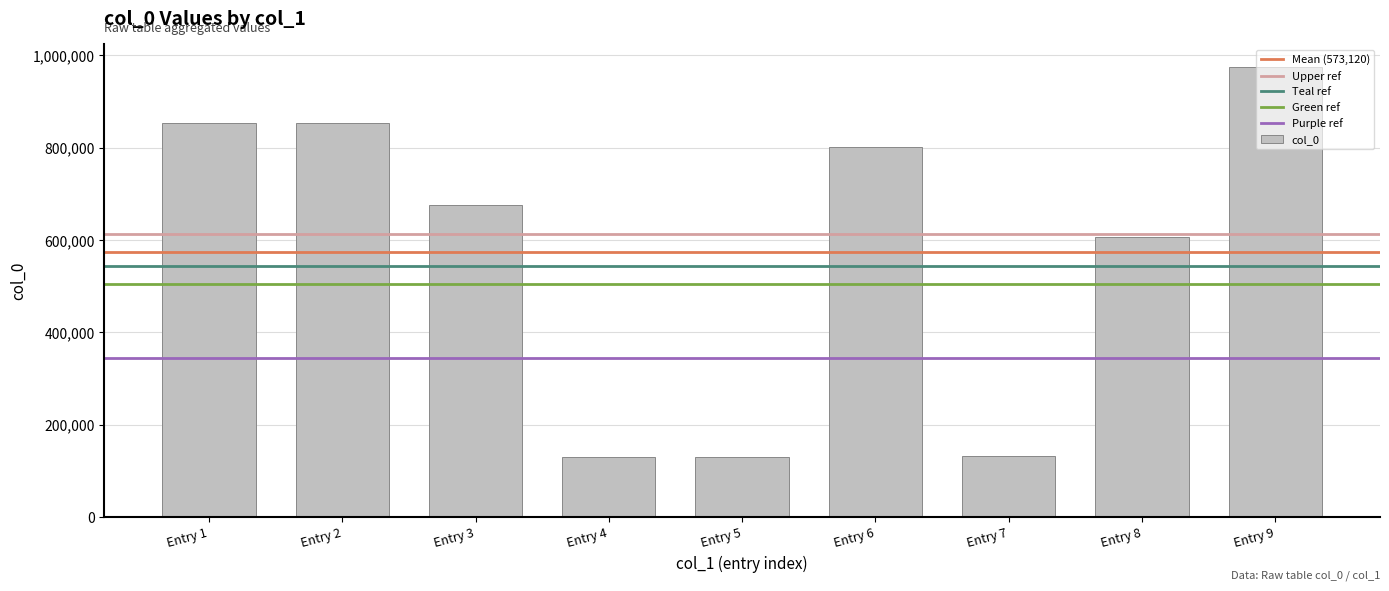

What is the value of the 7th bar from the left?

132835